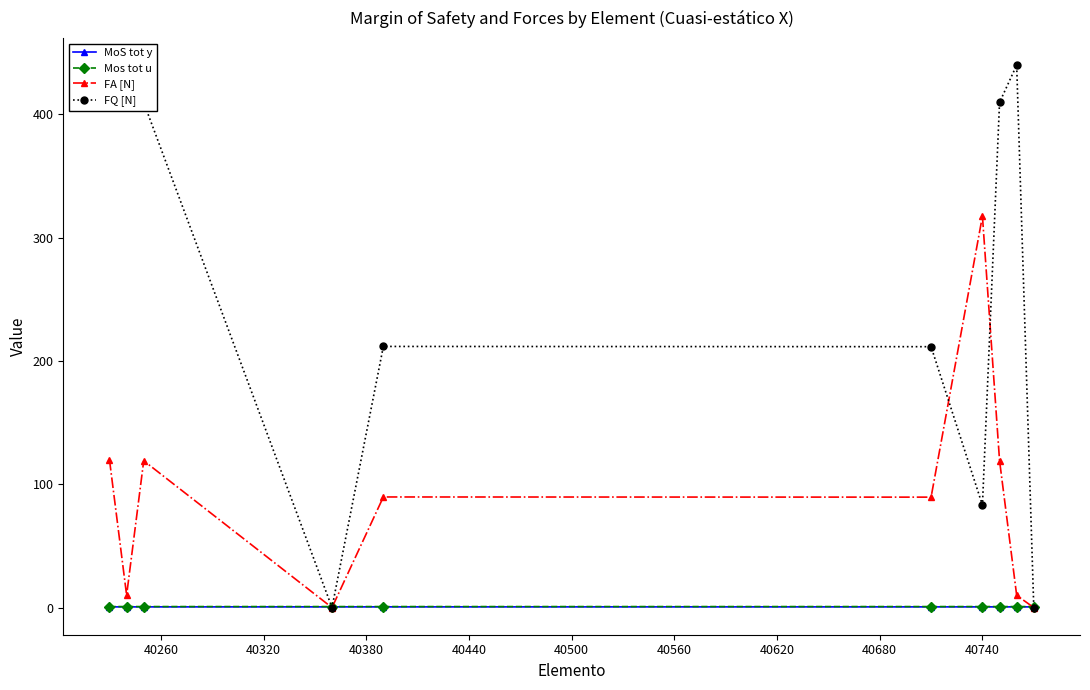

What is the value of the MoS tot y point at the 9th from the left?

0.6